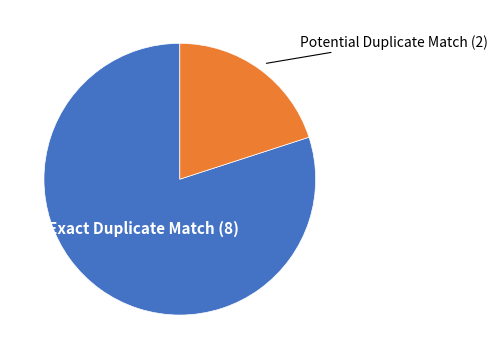

Does Potential Duplicate Match represent more than half of the total?

No